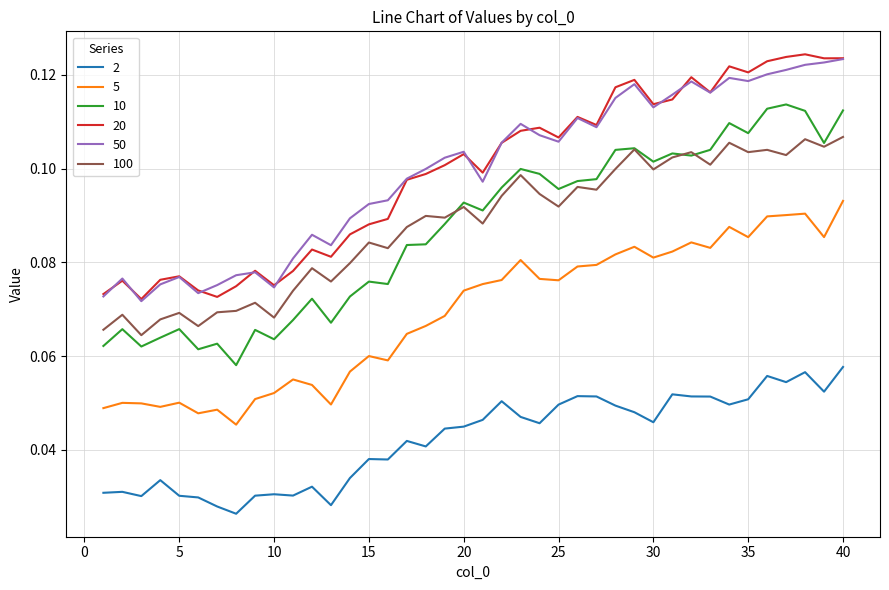

True or false: 2 and 5 cross at least once.

False